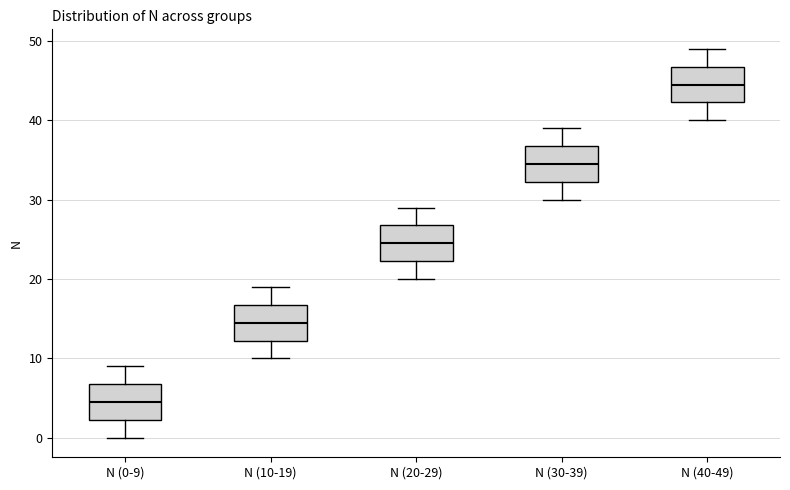

Reading left to right, transcribe this box plot: for each box, give where its median line is, the range the box spans, and where its two whiskers end, as read against the y-axis. The values are not printed on the chart, so give them approximately, as read against the axis.

N (0-9): median 5, box 2 to 7, whiskers 0 to 9
N (10-19): median 15, box 12 to 17, whiskers 10 to 19
N (20-29): median 25, box 22 to 27, whiskers 20 to 29
N (30-39): median 35, box 32 to 37, whiskers 30 to 39
N (40-49): median 45, box 42 to 47, whiskers 40 to 49